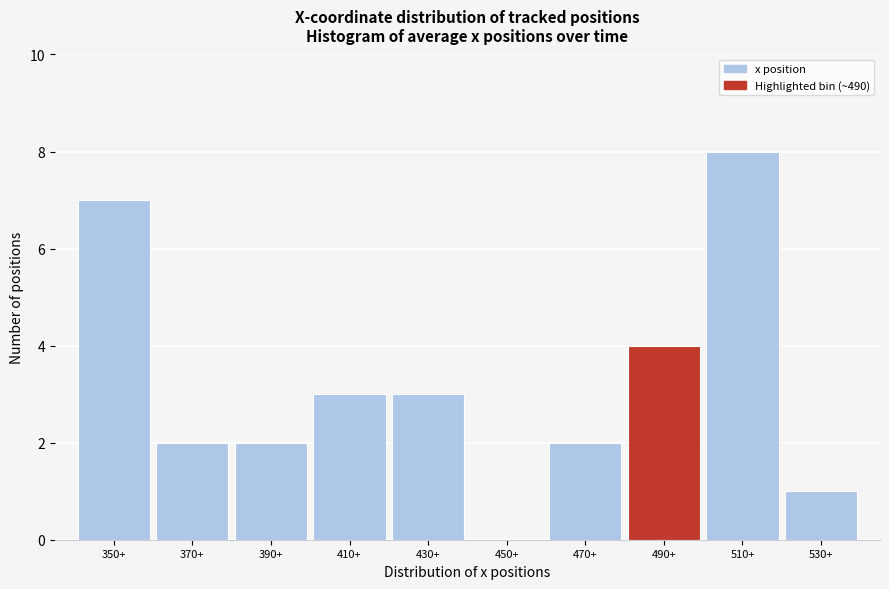

Reading left to right, transcribe all the data shown in this chart.

350+=7	370+=2	390+=2	410+=3	430+=3	450+=0	470+=2	490+=4	510+=8	530+=1